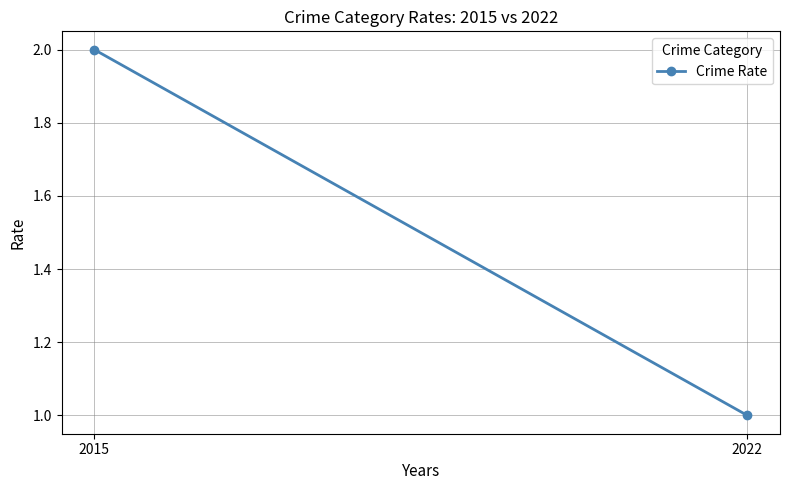

Approximately how many times larger is the value at 2015 compared to 2022?

2.0